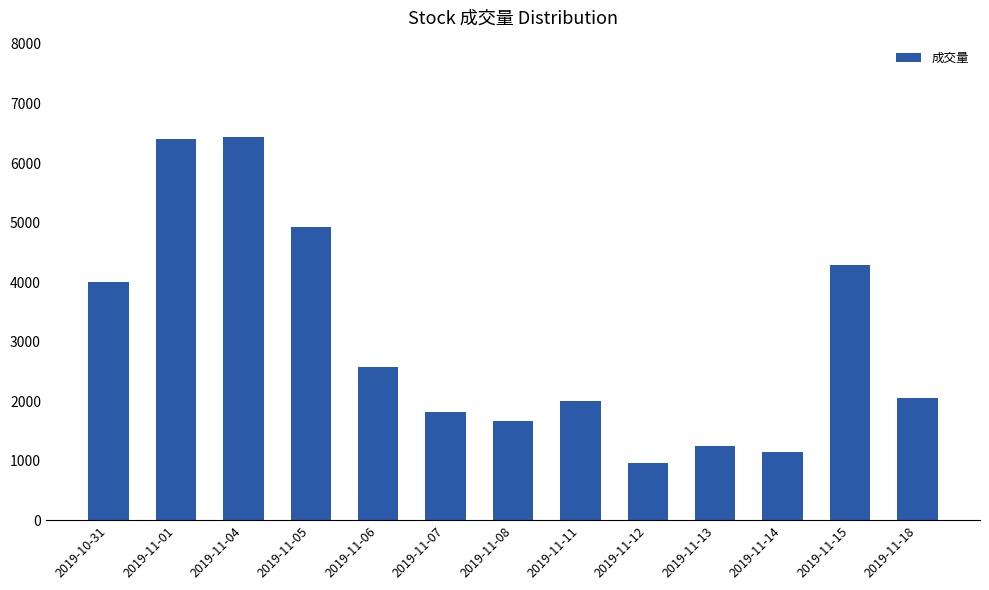

What is the ratio of the value at 2019-11-13 to the value at 2019-11-18?

0.6